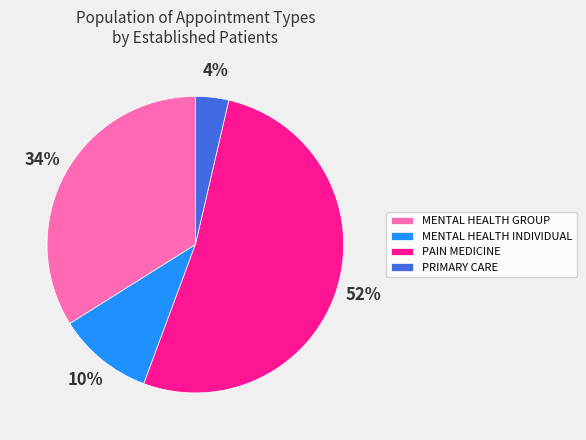

What percentage is the PAIN MEDICINE slice, to the nearest percent?

52%